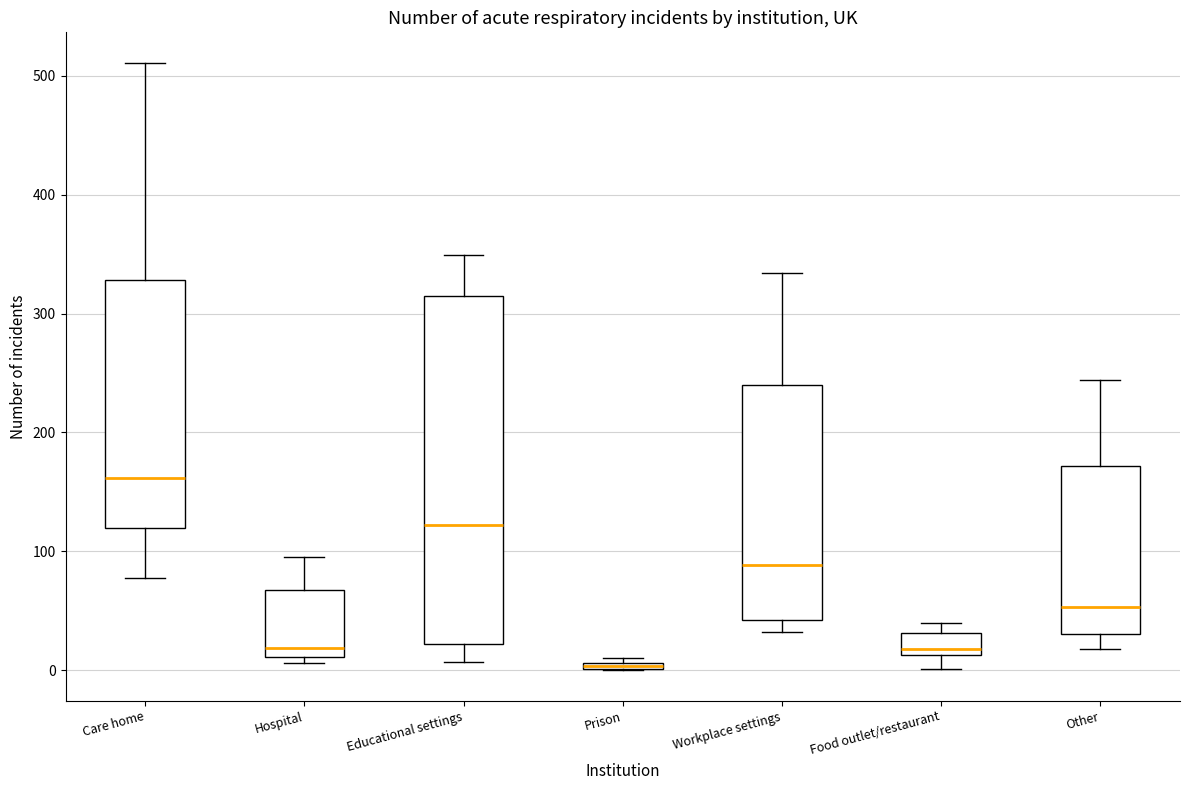

Where is the upper edge of the box for Educational settings on the y-axis? The values are not printed on the chart, so give them approximately, as read against the axis.

310